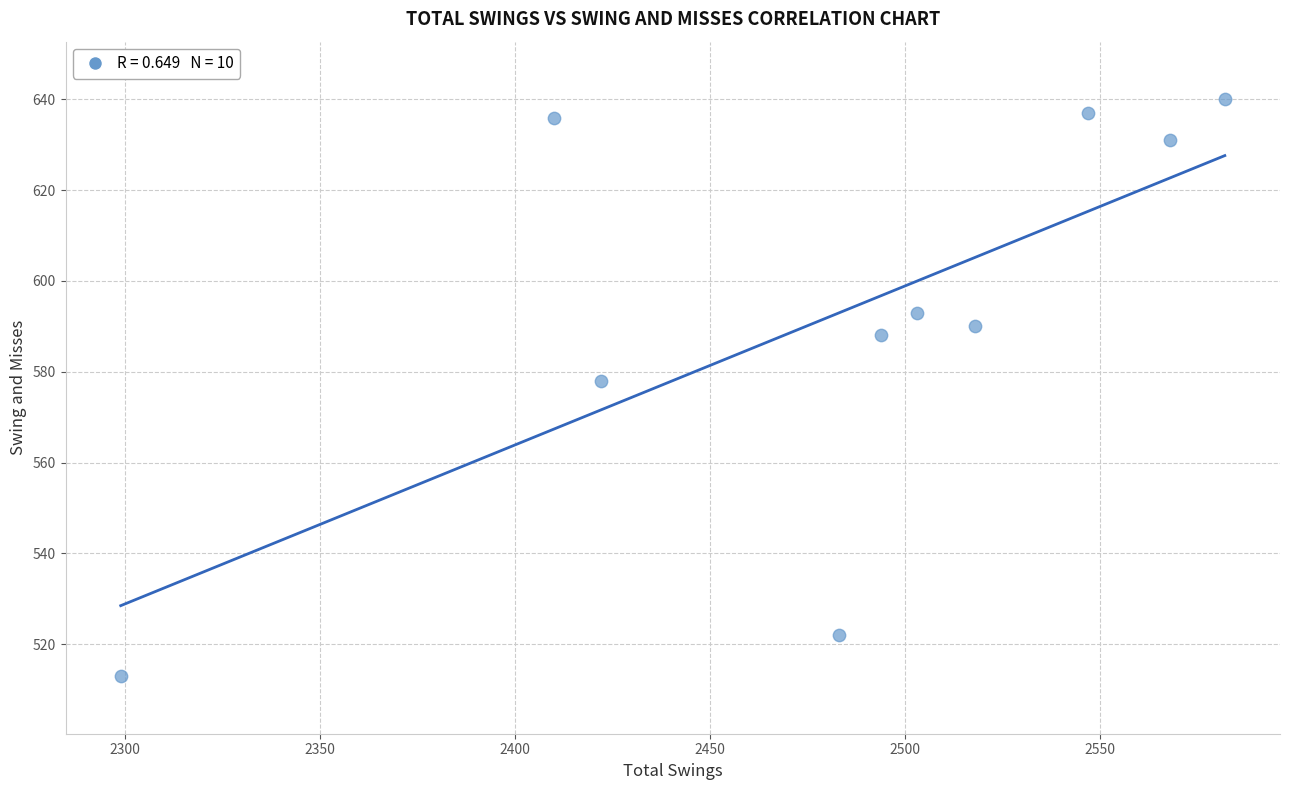

What is the range of Y values (max minus min)?

127